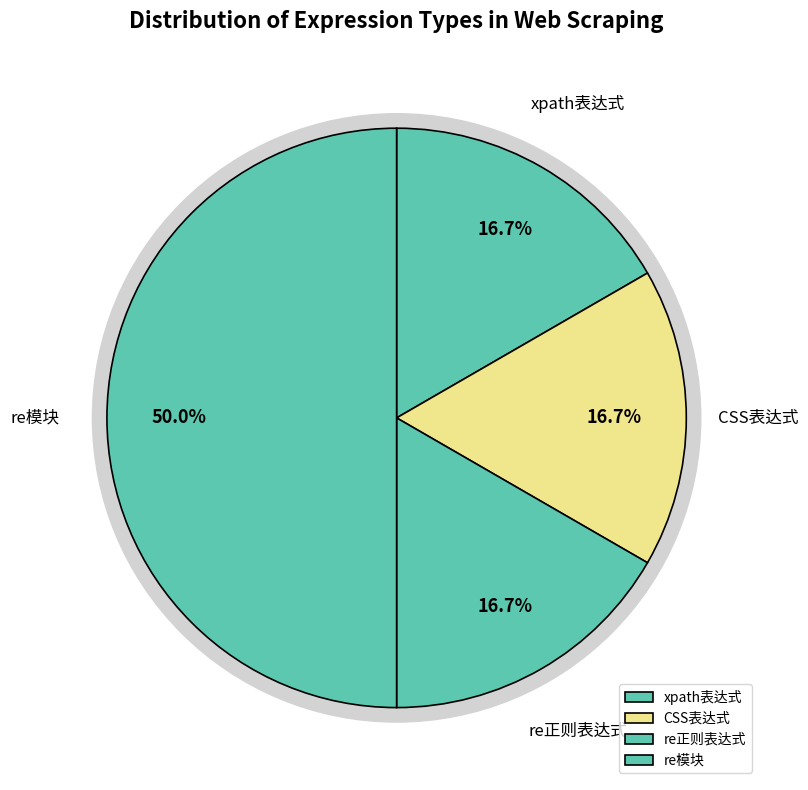

Between CSS表达式 and re正则表达式, which is larger?

CSS表达式